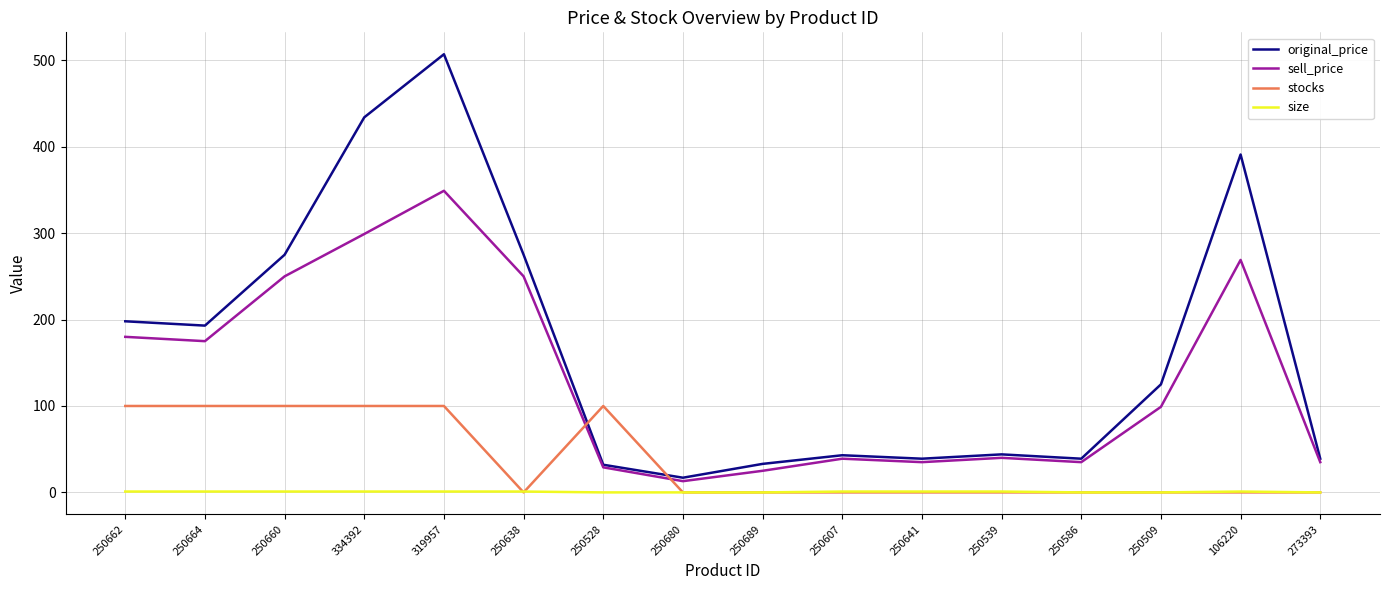

Between which two adjacent categories do stocks and sell_price first intersect?

250638 and 250528